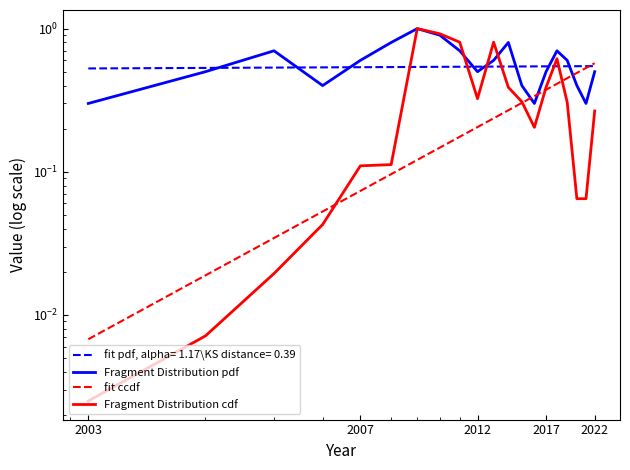

Which has a higher value, 2006 or 2003?

2006